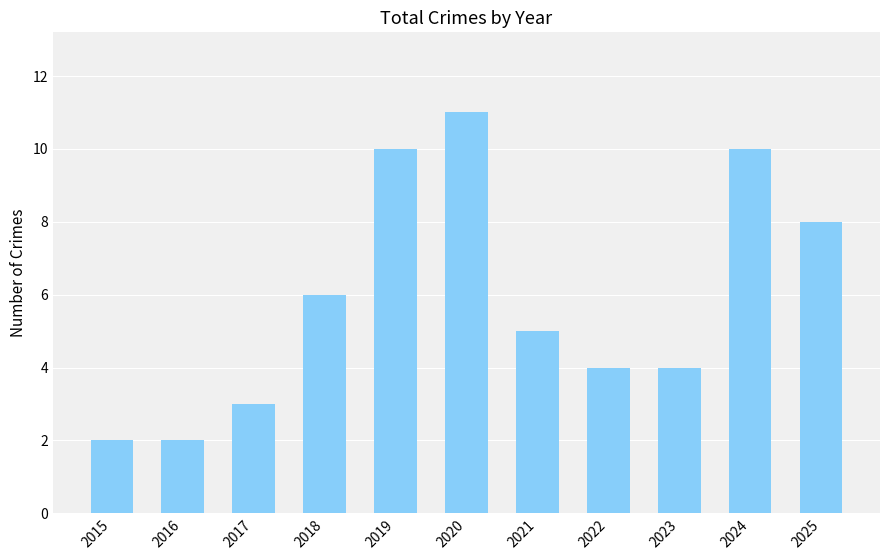

How many values are between 3 and 10?

8